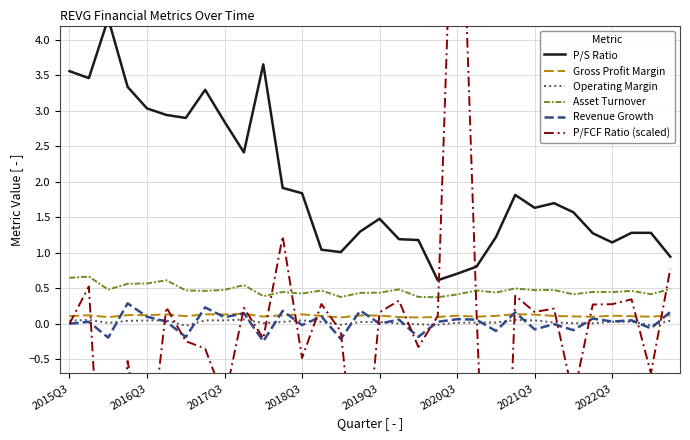

Where is P/S Ratio nearest to the value 2?

11